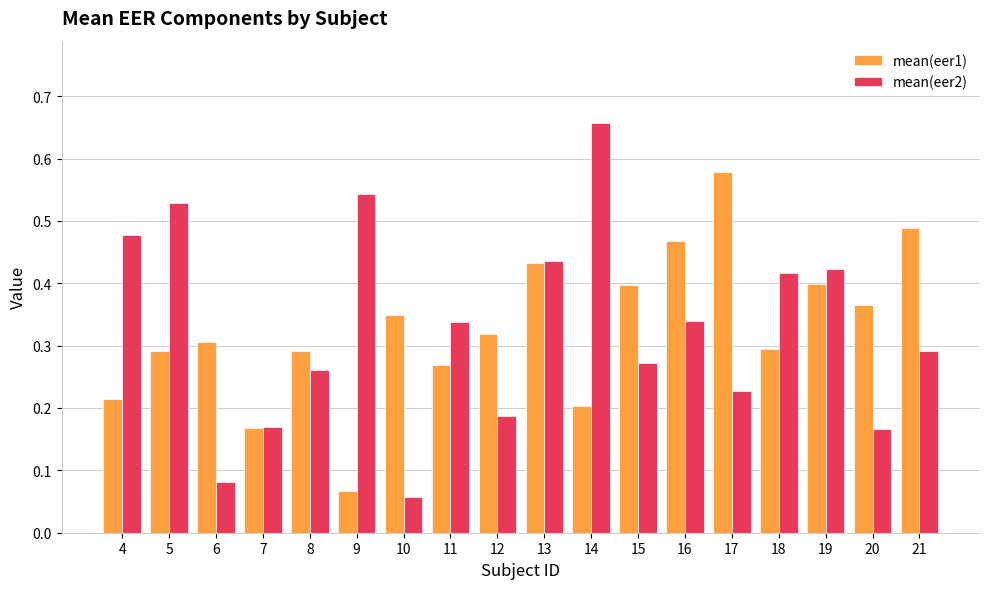

What are all the series names shown in the legend?

mean(eer1), mean(eer2)